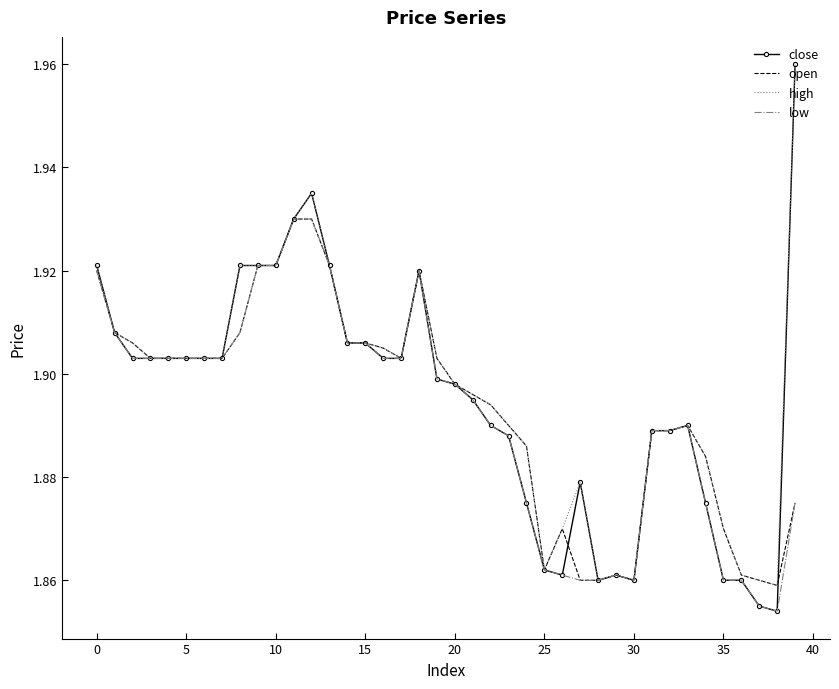

Which series has the largest range (max minus min)?

close